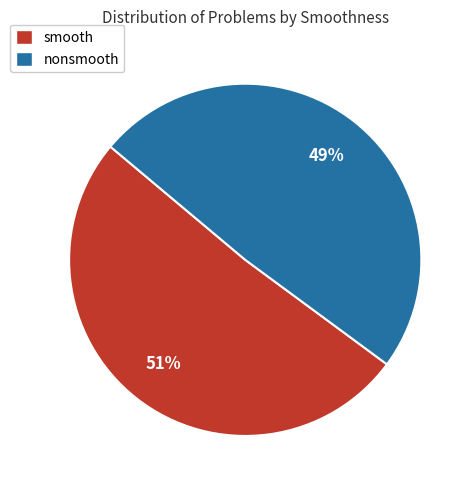

True or false: nonsmooth accounts for 54% of the total.

False